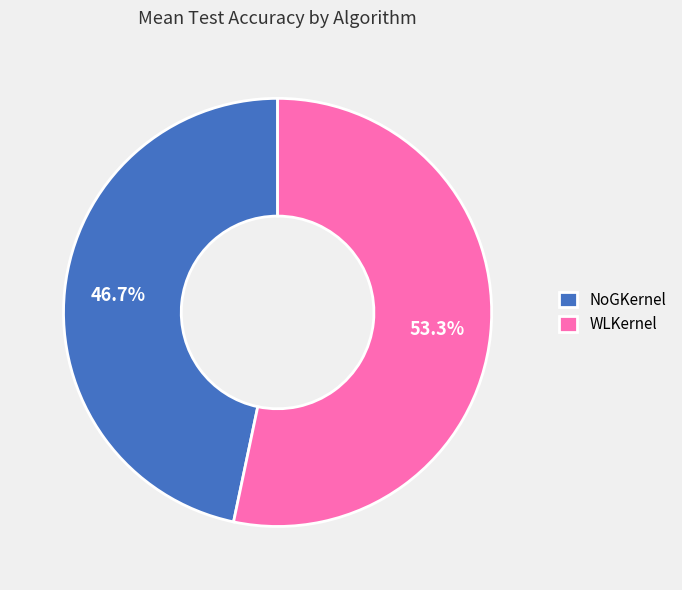

What percentage is NOT represented by NoGKernel?

53.3%